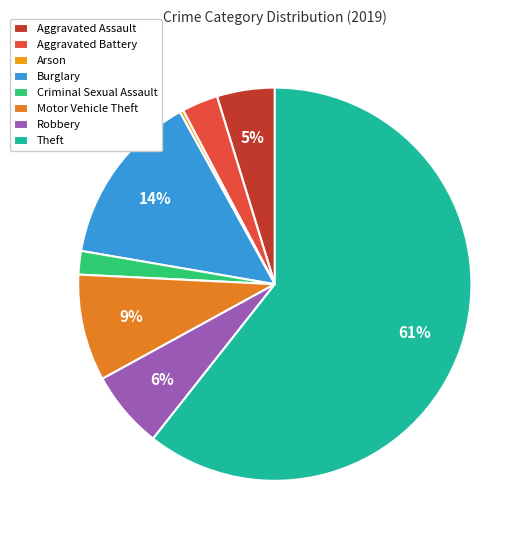

To the nearest percent, what percentage of the pie is Robbery?

6%